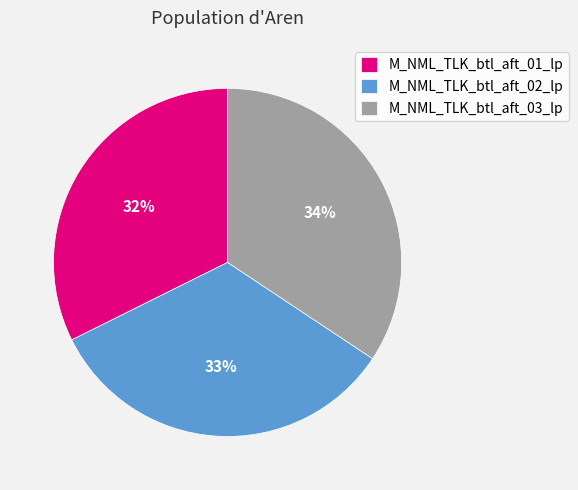

To the nearest percent, what is the average slice percentage?

33%